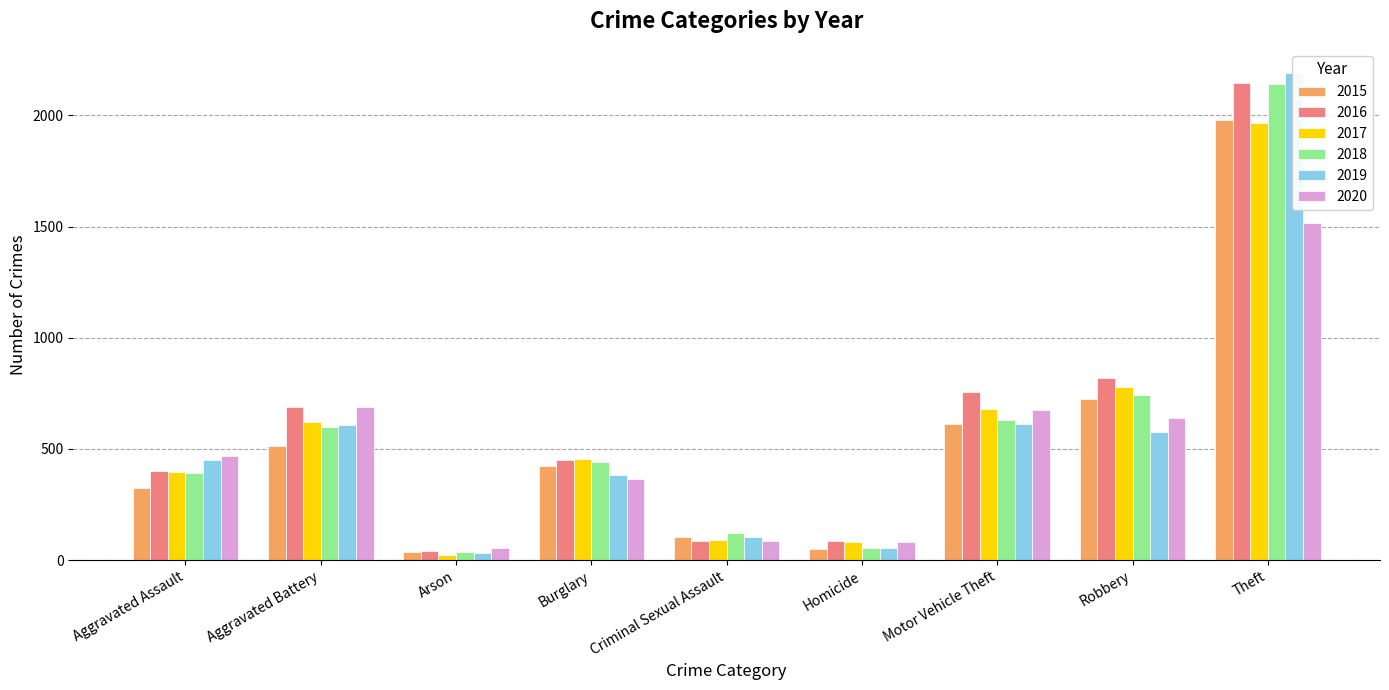

Reading right to left, transcribe all the data shown in this chart.

2015: Theft=1981	Robbery=726	Motor Vehicle Theft=614	Homicide=50	Criminal Sexual Assault=105	Burglary=422	Arson=35	Aggravated Battery=515	Aggravated Assault=323
2016: Theft=2148	Robbery=819	Motor Vehicle Theft=756	Homicide=87	Criminal Sexual Assault=87	Burglary=451	Arson=40	Aggravated Battery=691	Aggravated Assault=402
2017: Theft=1968	Robbery=780	Motor Vehicle Theft=680	Homicide=82	Criminal Sexual Assault=90	Burglary=453	Arson=23	Aggravated Battery=623	Aggravated Assault=396
2018: Theft=2140	Robbery=741	Motor Vehicle Theft=631	Homicide=56	Criminal Sexual Assault=122	Burglary=443	Arson=37	Aggravated Battery=600	Aggravated Assault=392
2019: Theft=2190	Robbery=577	Motor Vehicle Theft=611	Homicide=53	Criminal Sexual Assault=102	Burglary=383	Arson=32	Aggravated Battery=608	Aggravated Assault=452
2020: Theft=1518	Robbery=639	Motor Vehicle Theft=675	Homicide=81	Criminal Sexual Assault=88	Burglary=363	Arson=55	Aggravated Battery=691	Aggravated Assault=468